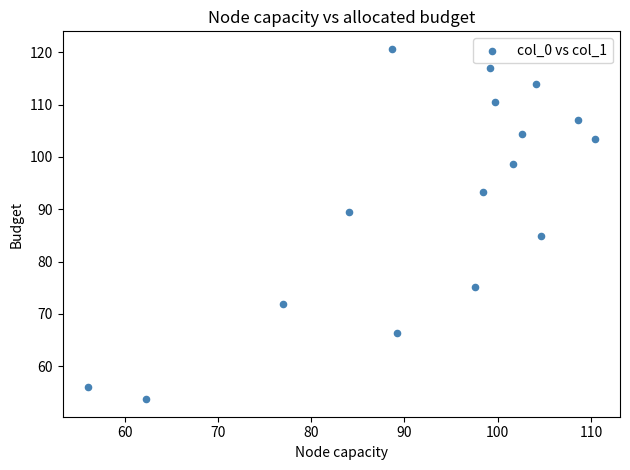

What is the range of X values (max minus min)?

54.3